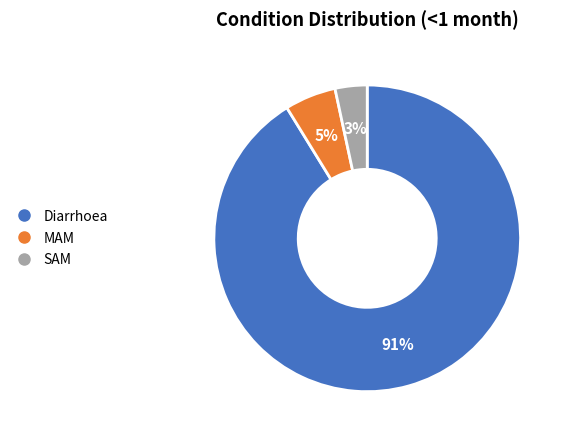

True or false: MAM accounts for 5% of the total.

True